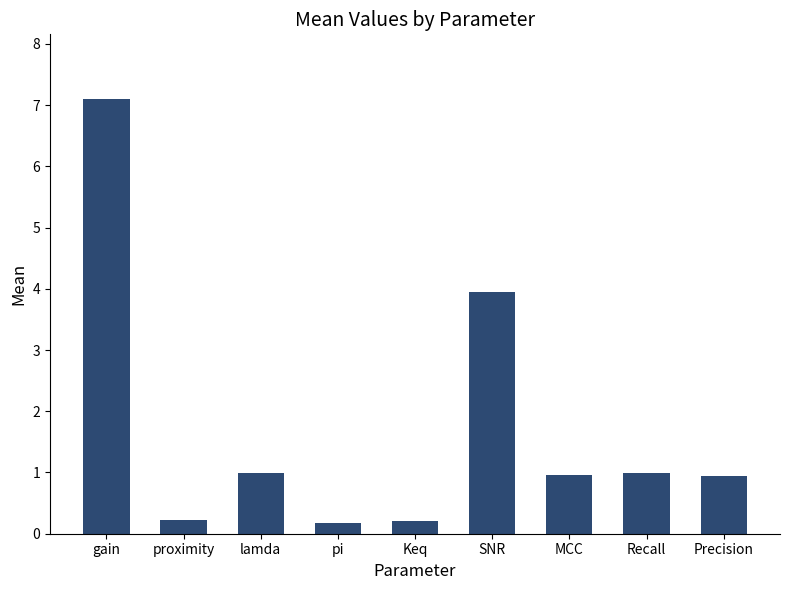

How many bars are there in total?

9